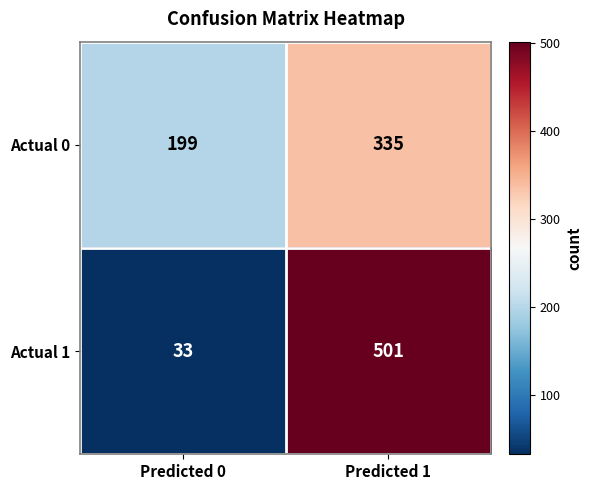

How many values in the Actual 1 series are below 501?

1